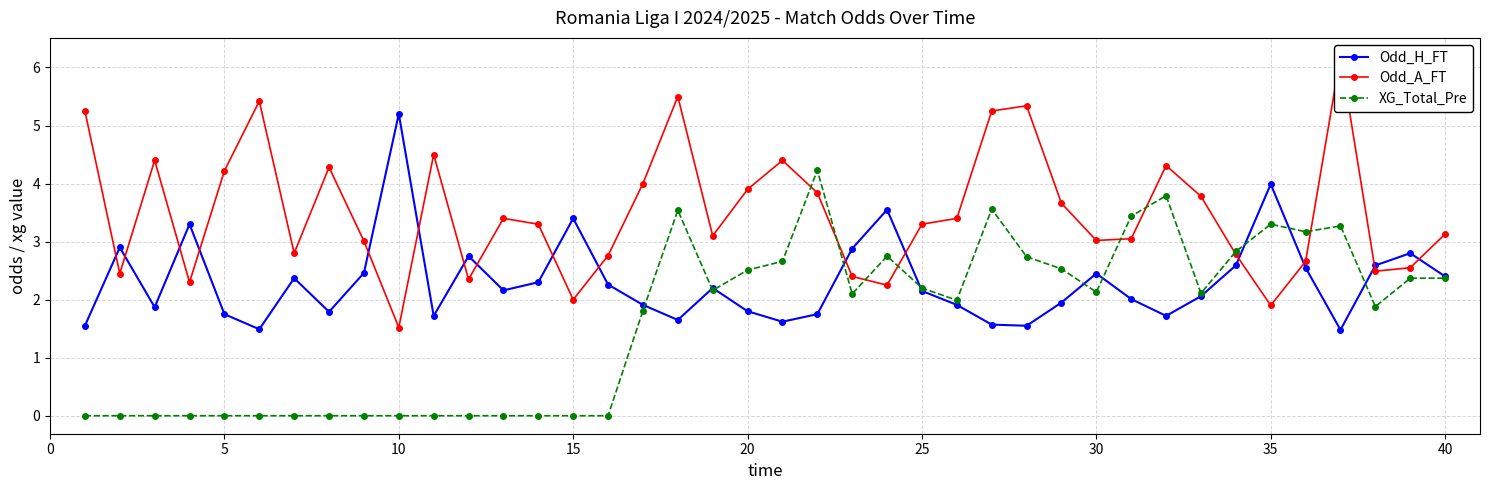

In Odd_H_FT, how many points are lower than both neighbors (excluding endpoints)?

10